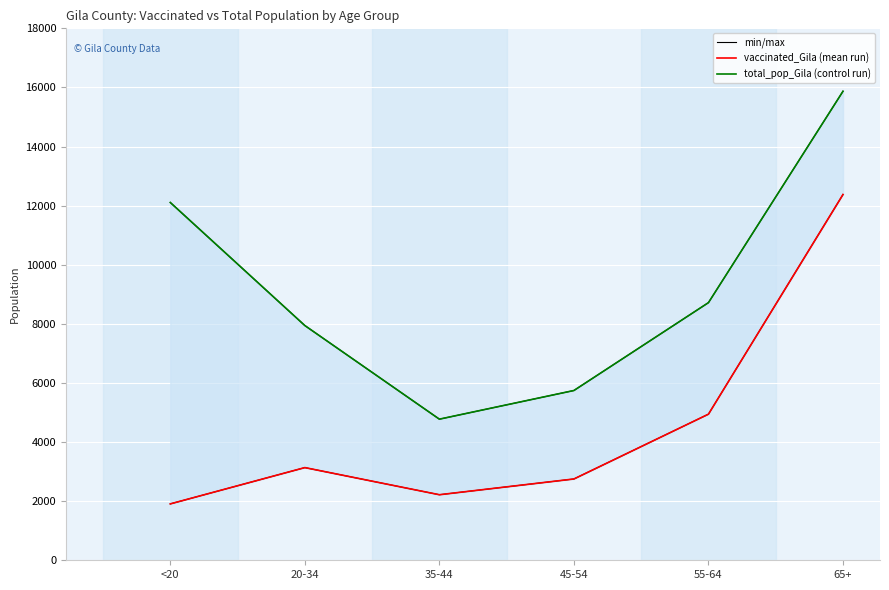

True or false: min/max has more than 0 interior local peaks.

False